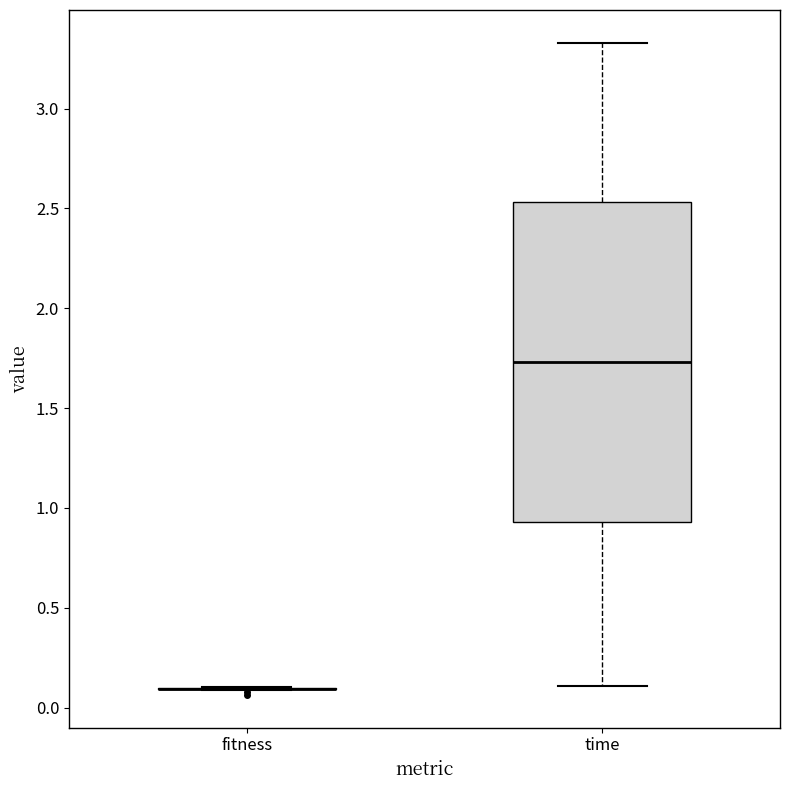

Reading left to right, read every box against the y-axis: the position of its median line, the range the box covers, and the ends of its whiskers. The values are not printed on the chart, so give them approximately, as read against the axis.

fitness: box collapsed to a line at 0.10, whiskers 0.10 to 0.10
time: median 1.75, box 0.95 to 2.55, whiskers 0.10 to 3.35